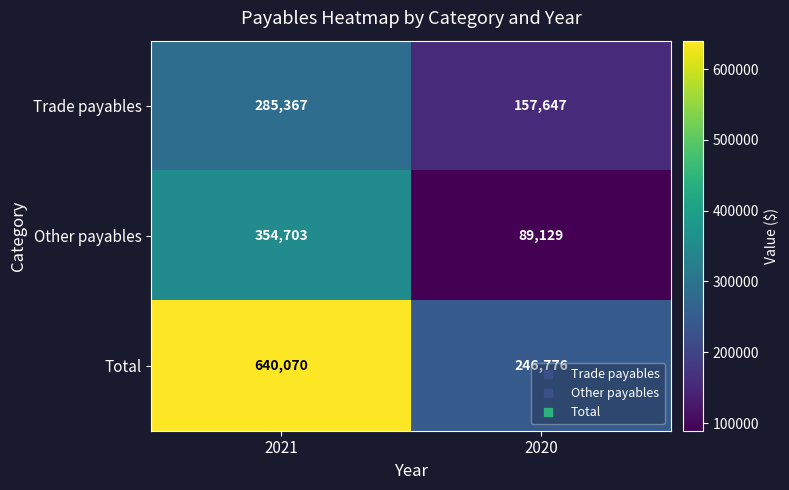

Which series has the largest total across all categories?

Total